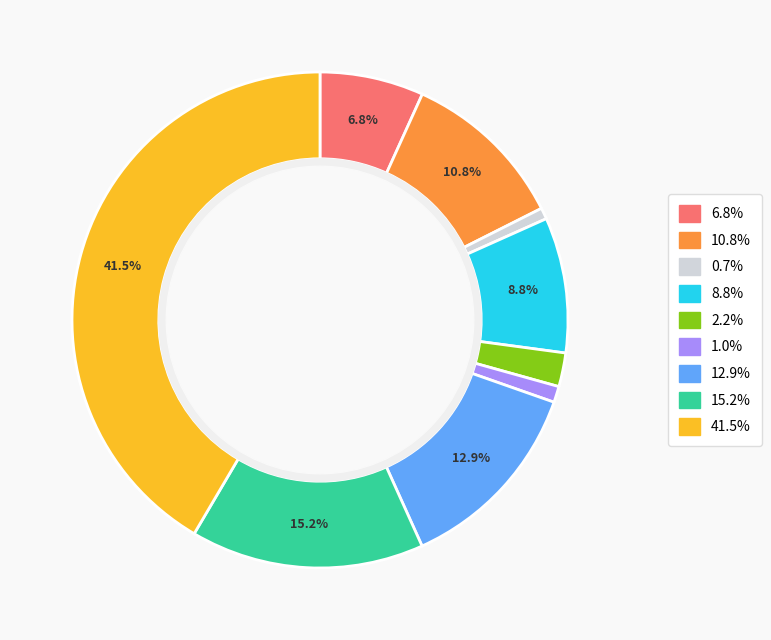

Does any single category account for the majority?

No